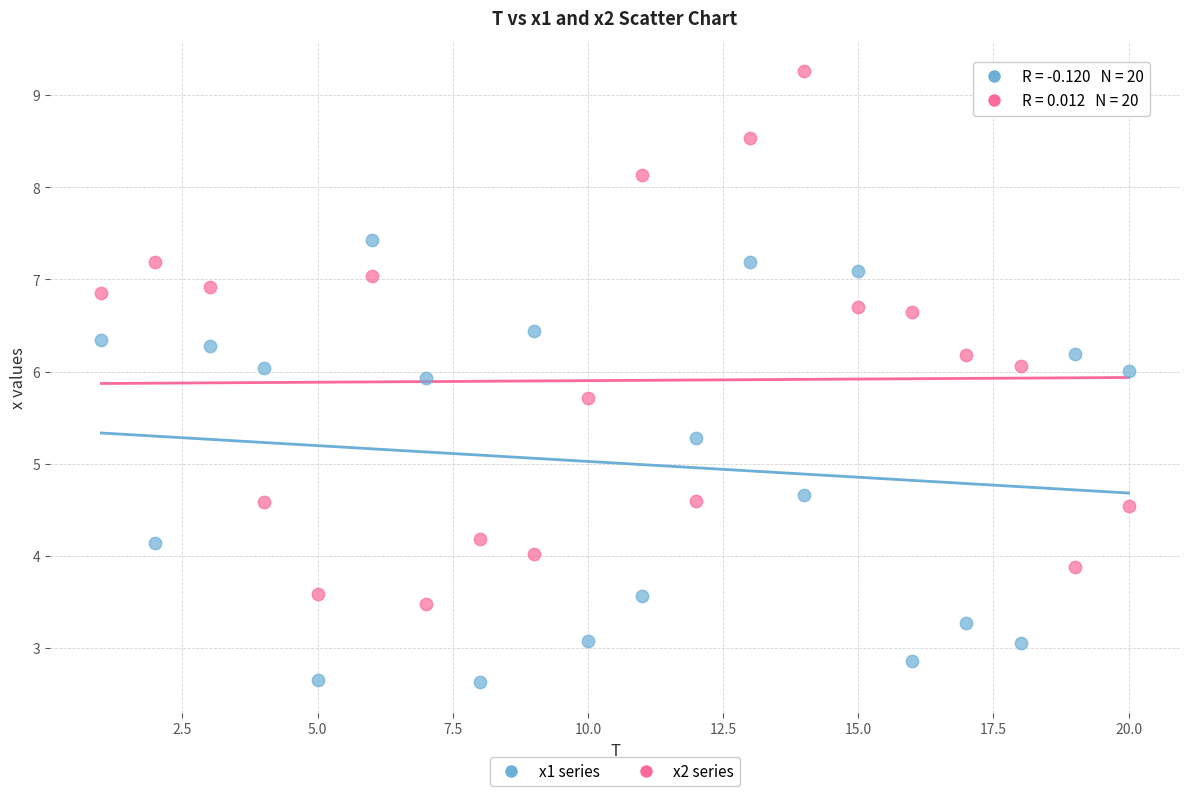

What are all the series names shown in the legend?

x1 series, x2 series